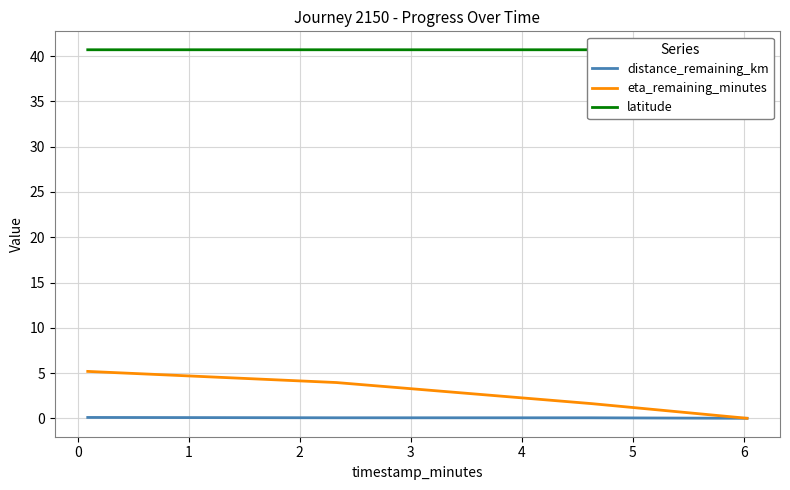

Is it true that distance_remaining_km equals 0.1 at 2?

False